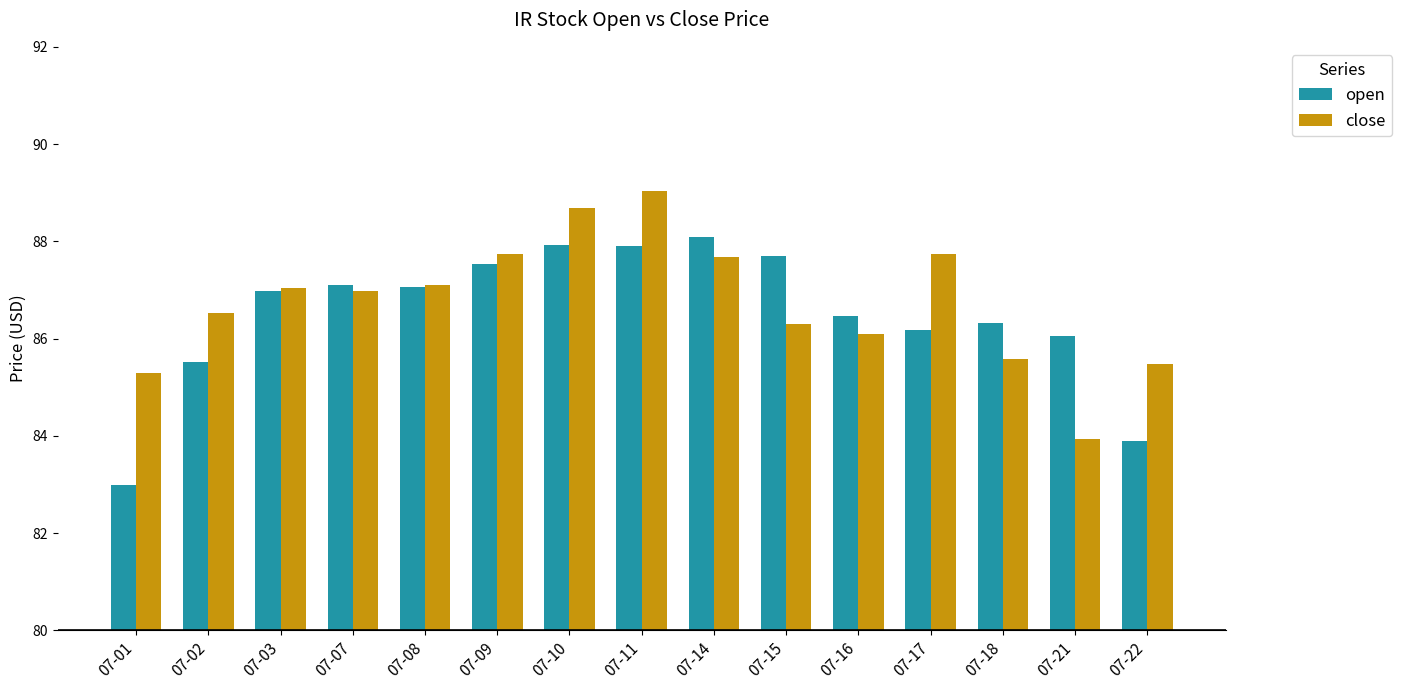

What is the spread (max minus min) of values at 07-16?

0.4